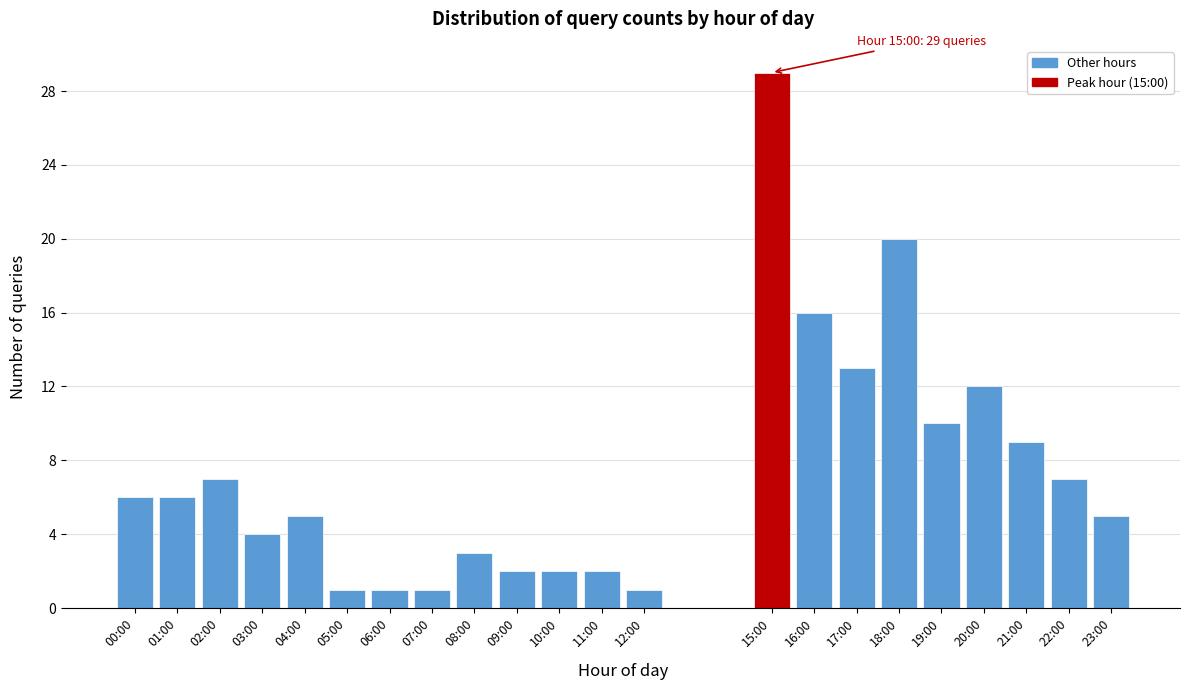

Reading left to right, transcribe all the data shown in this chart.

6	6	7	4	5	1	1	1	3	2	2	2	1	29	16	13	20	10	12	9	7	5